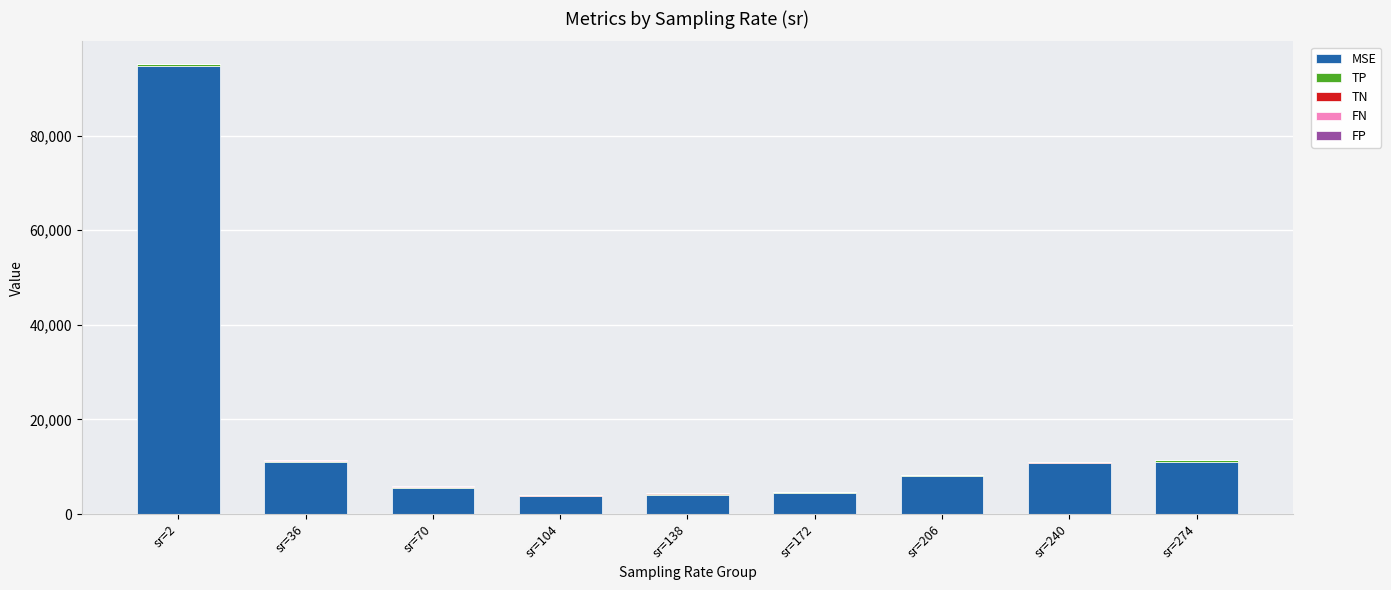

How many data points does each series have?

9